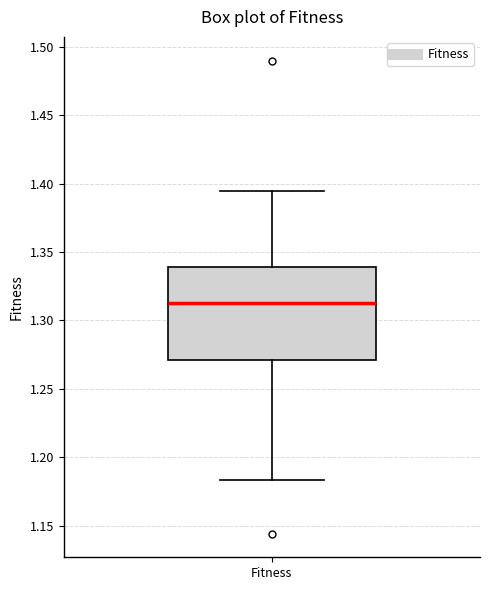

Read this box plot against the y-axis: the position of the median line, the range covered by the box, and the ends of both whiskers. The values are not printed on the chart, so give them approximately, as read against the axis.

median 1.315, box 1.270 to 1.340, whiskers 1.185 to 1.395